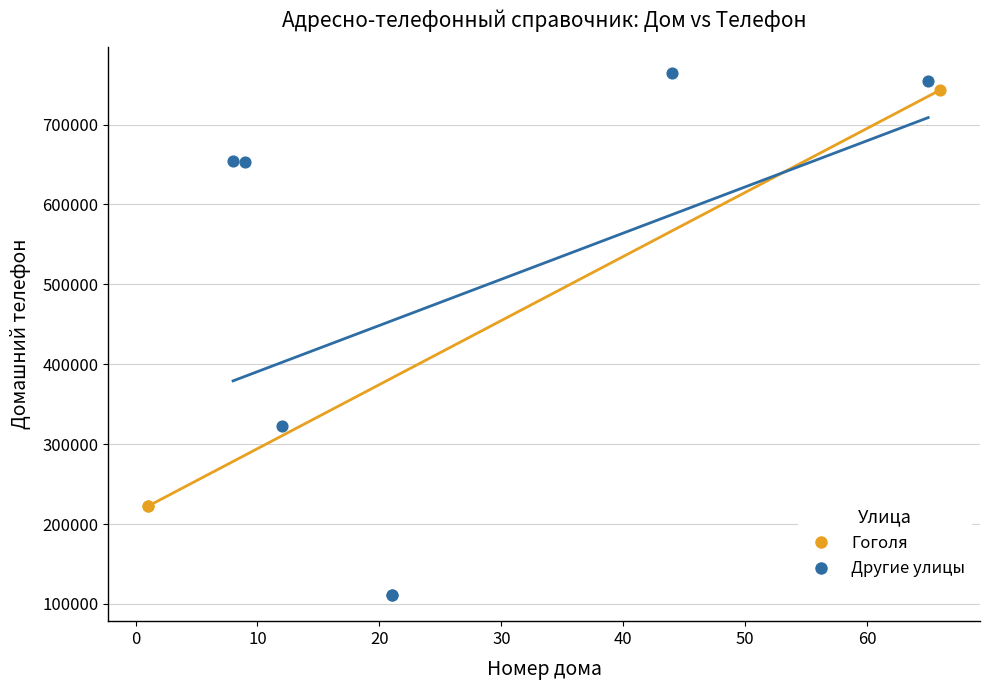

Which series reaches the minimum Y coordinate?

Другие улицы